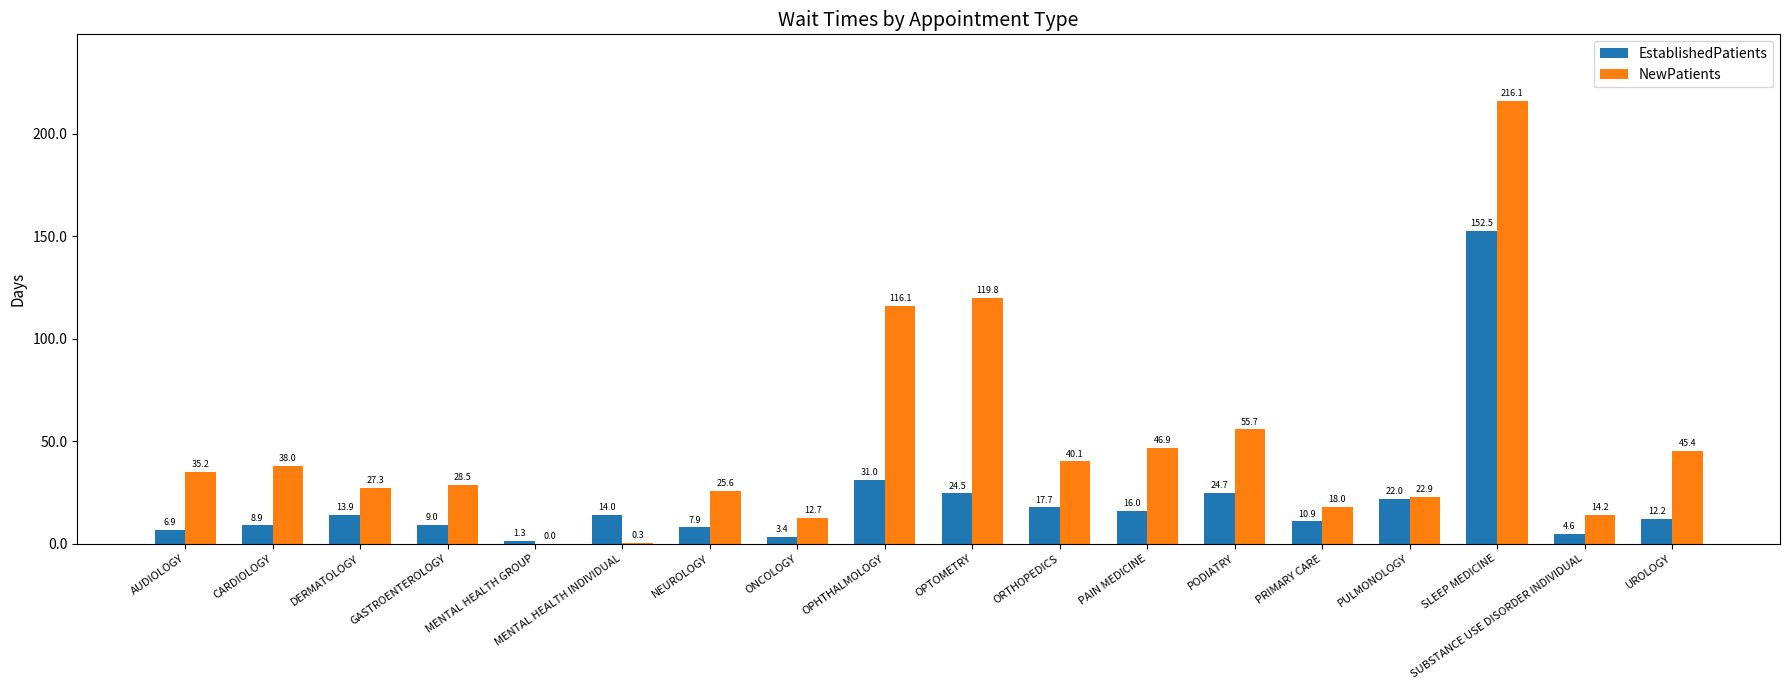

Reading left to right, extract all data points from this chart.

EstablishedPatients: 6.9	8.9	13.9	9.0	1.3	14.0	7.9	3.4	31.0	24.5	17.7	16.0	24.7	10.9	22.0	152.5	4.6	12.2
NewPatients: 35.2	38.0	27.3	28.5	0.0	0.3	25.6	12.7	116.1	119.8	40.1	46.9	55.7	18.0	22.9	216.1	14.2	45.4